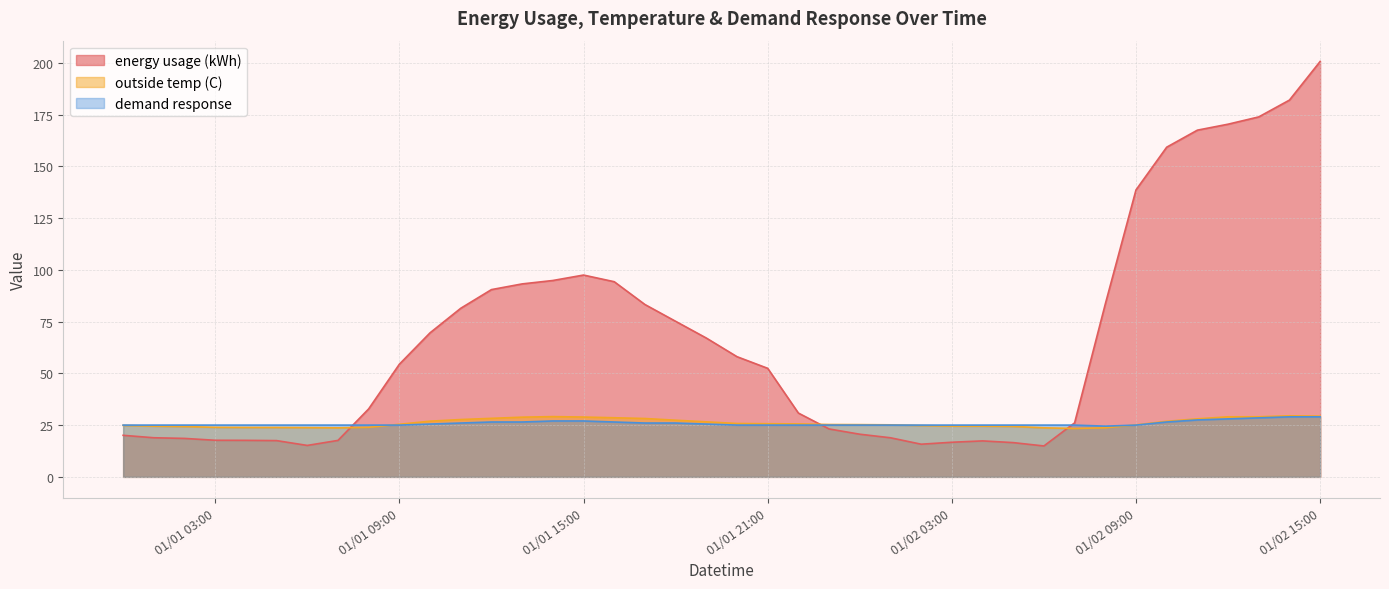

How many demand response values are between 25 and 26?

28